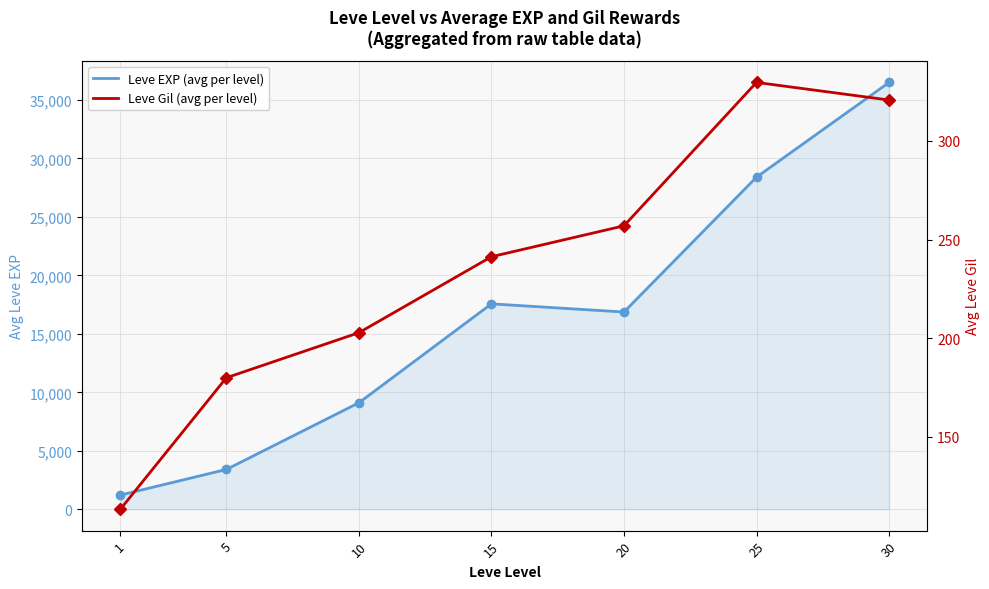

How many categories are shown in the chart?

7